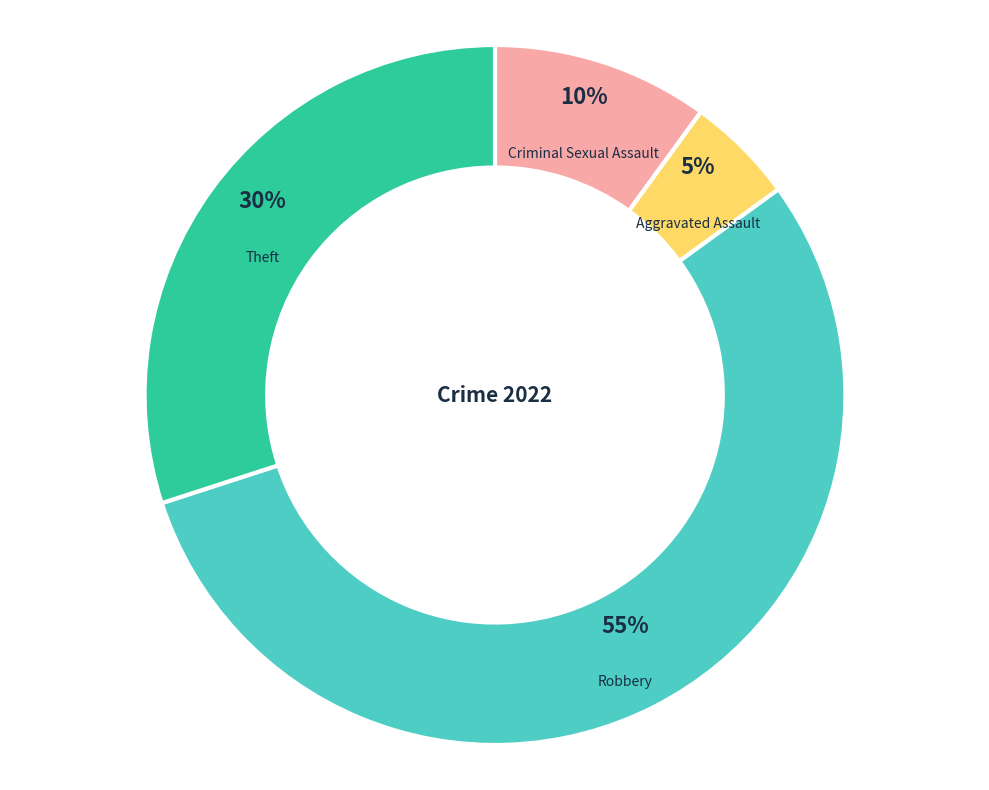

Is it true that Aggravated Assault is 5% of the pie?

True